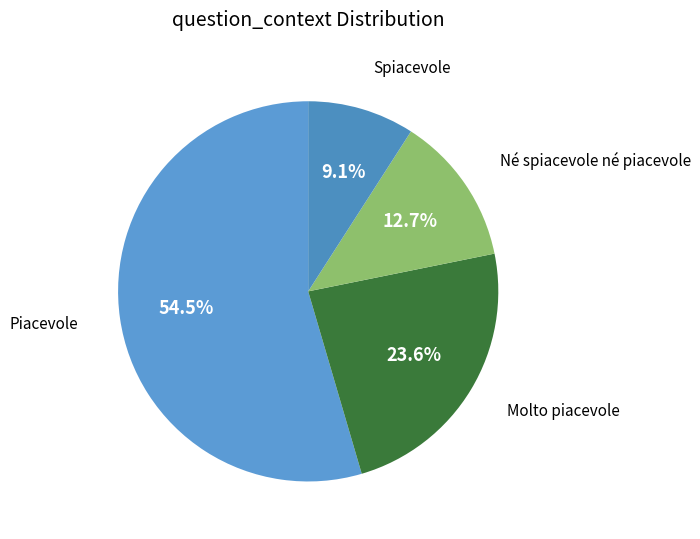

Which category accounts for the majority?

Piacevole